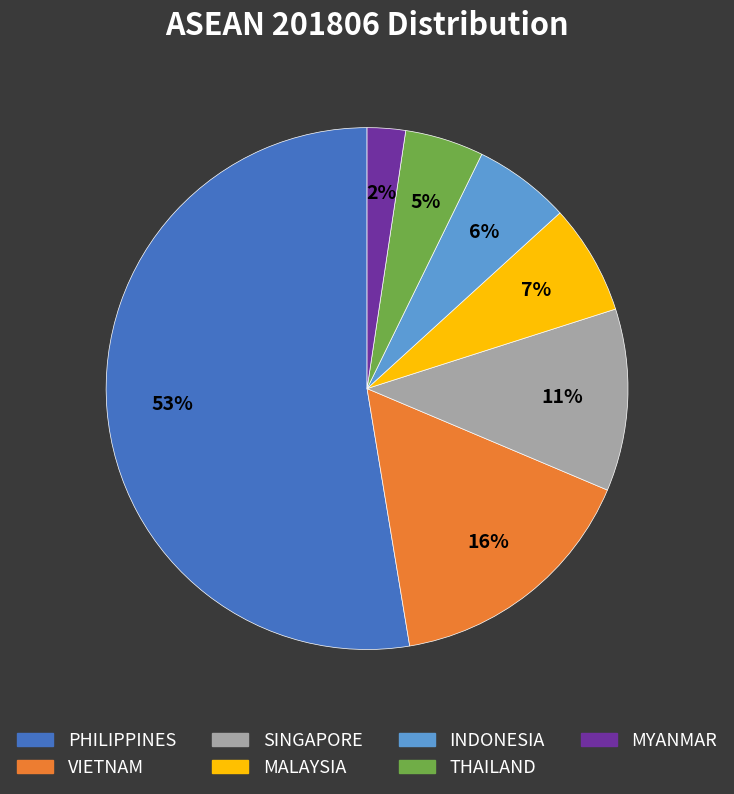

Is there a majority slice in this chart?

Yes